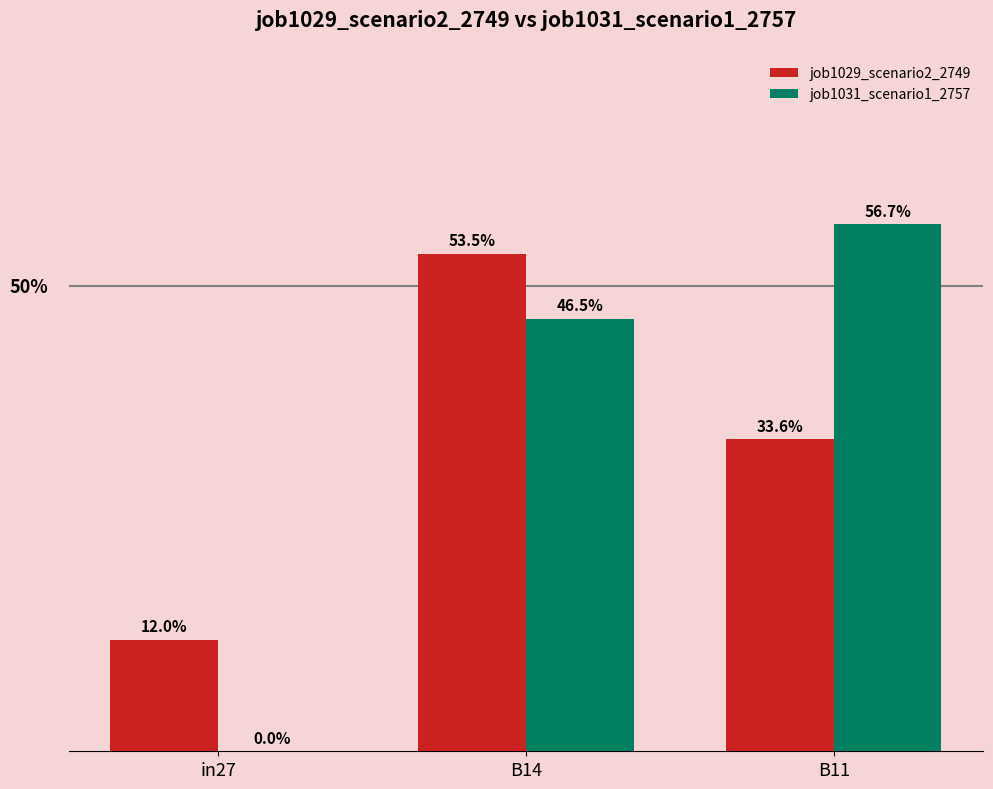

Which series has the largest range (max minus min)?

job1031_scenario1_2757